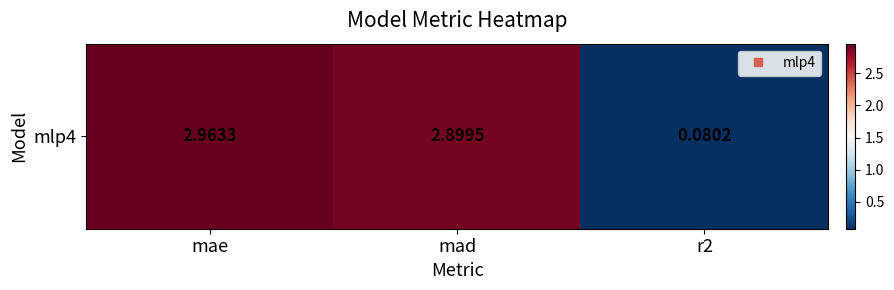

What is the change in value from mad to r2?

-2.8